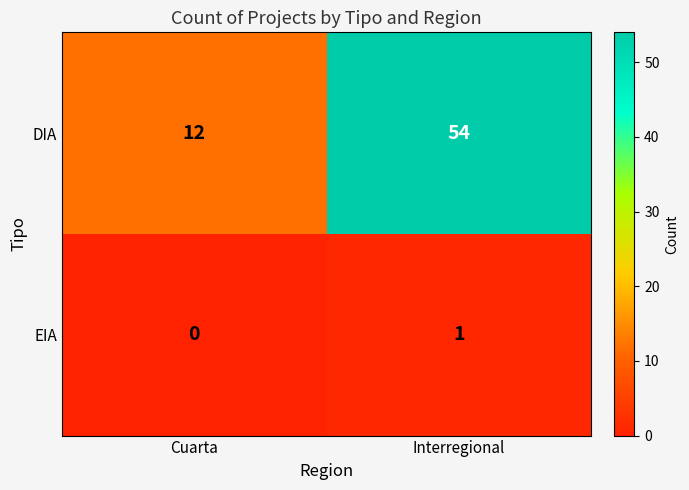

What is the difference between the highest and lowest values at Cuarta?

12